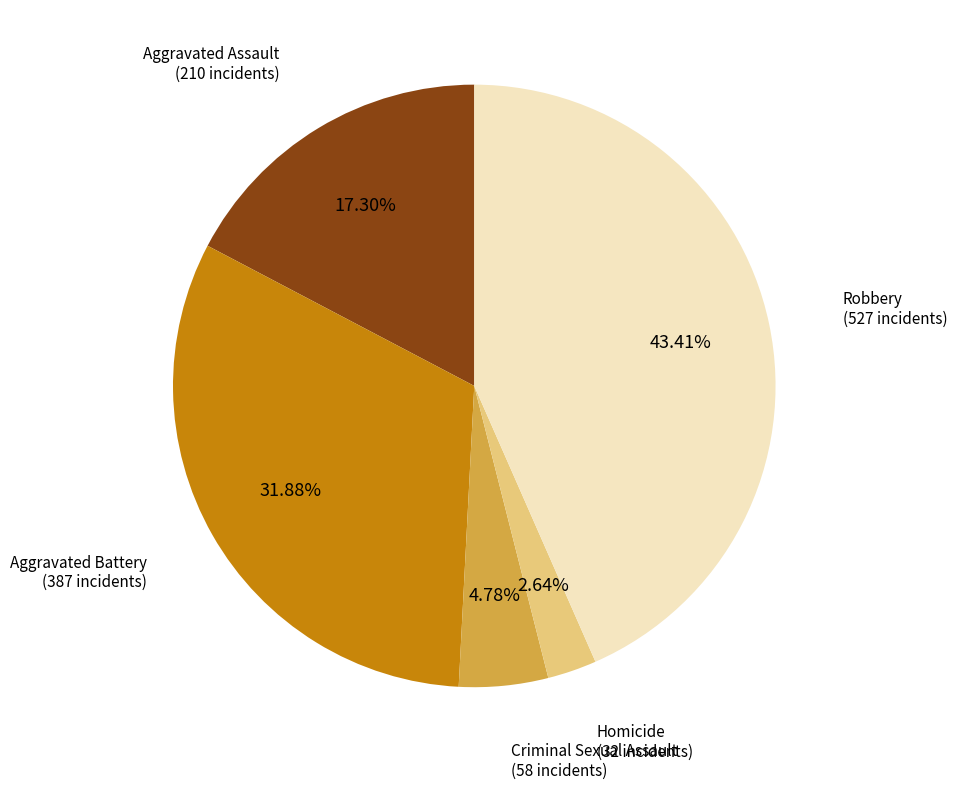

How many slices are in this pie chart?

5